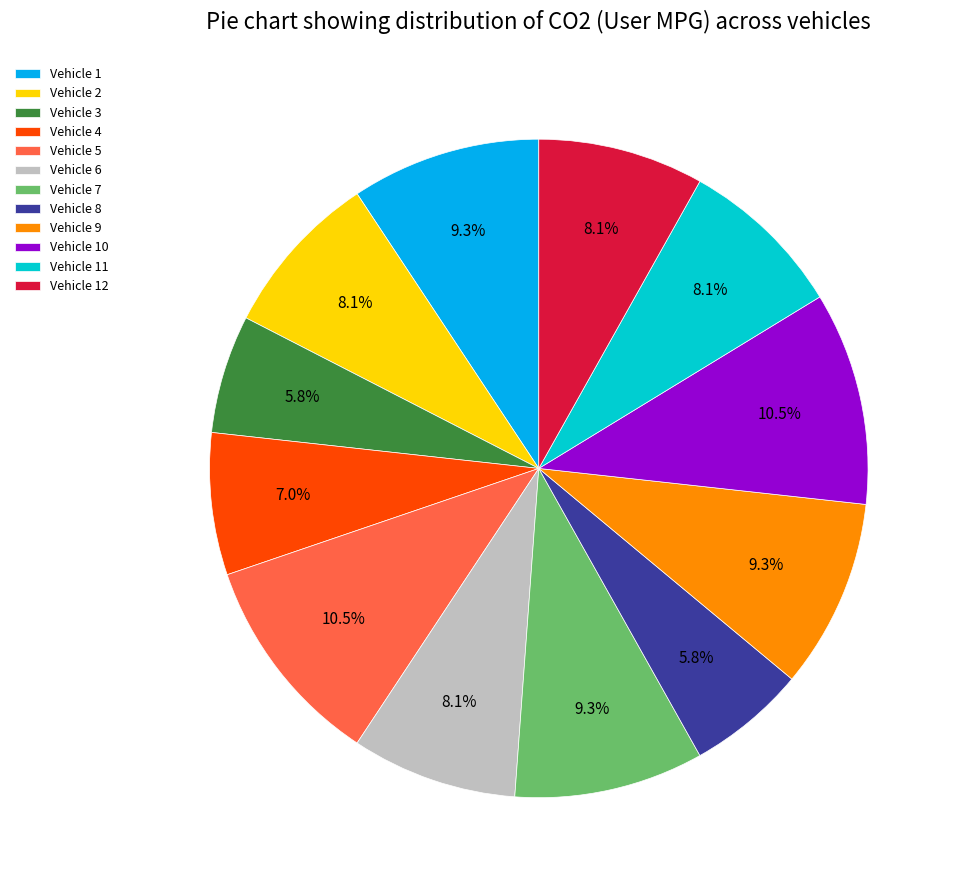

To the nearest percent, what percentage of the pie is Vehicle 7?

9%